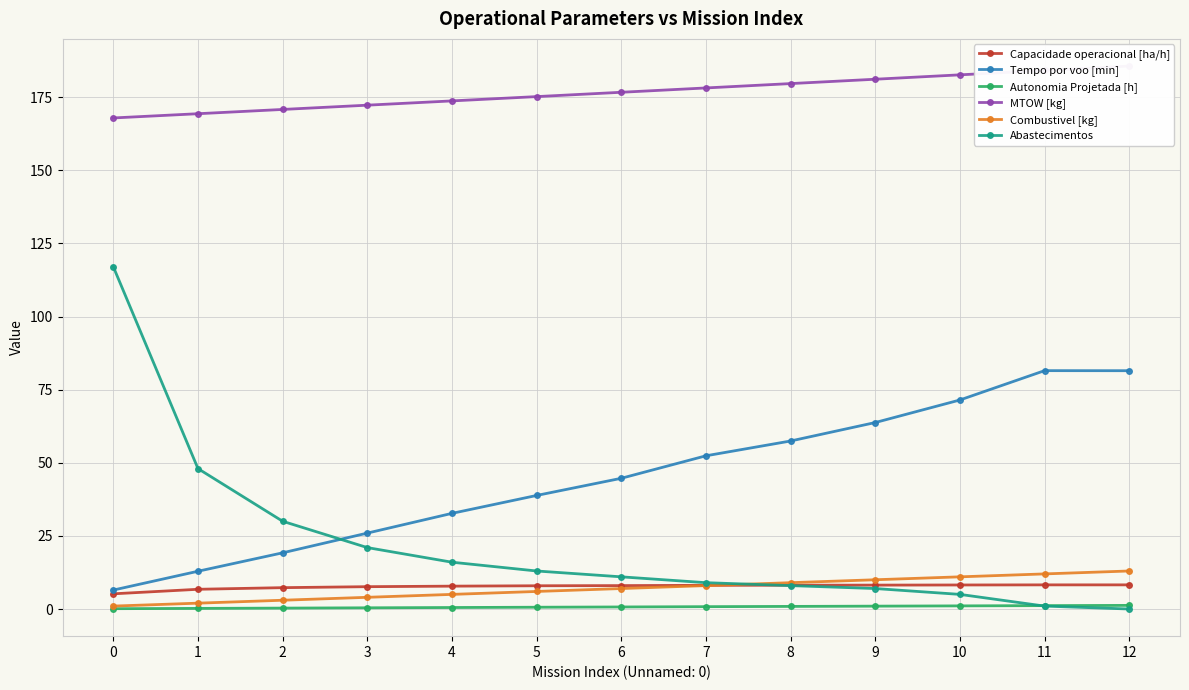

What is the spread (max minus min) of values at 8?

178.7